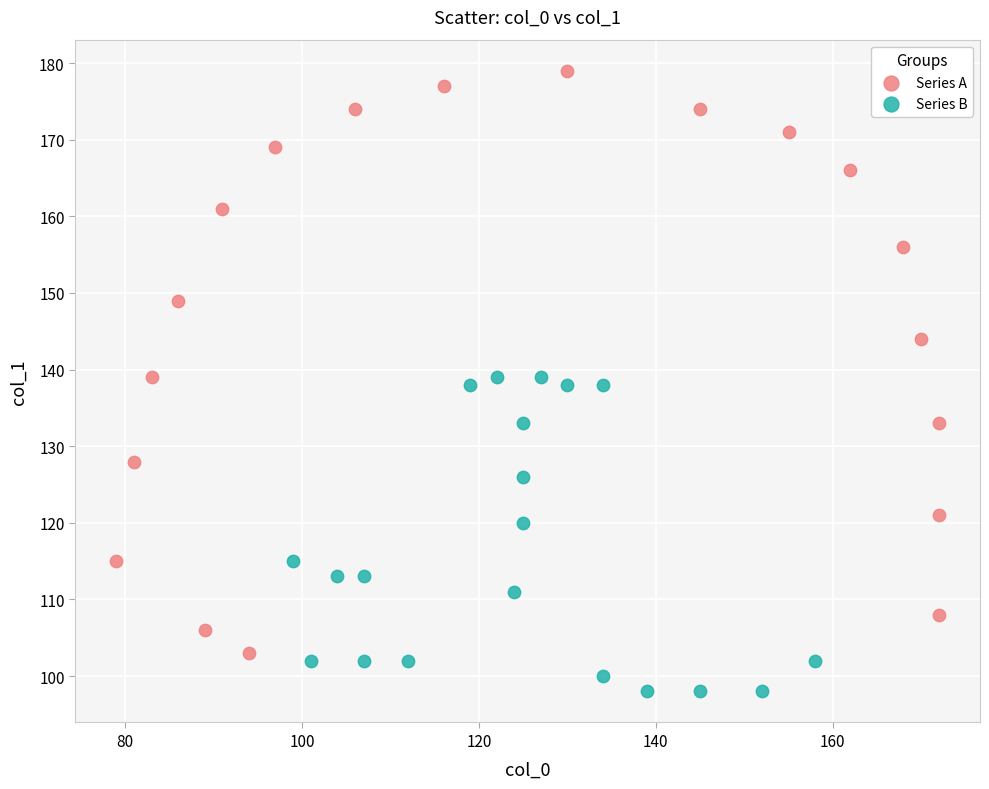

Which series contains the lowest Y value?

Series B